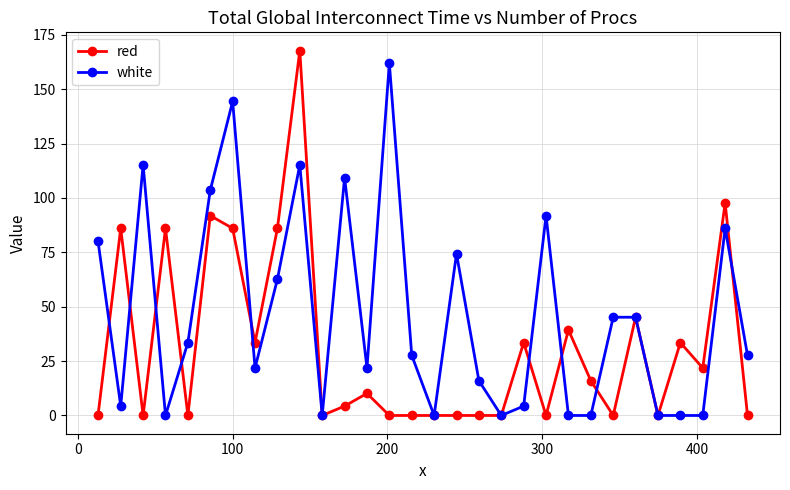

At how many categories does at least one series exceed 49?

13